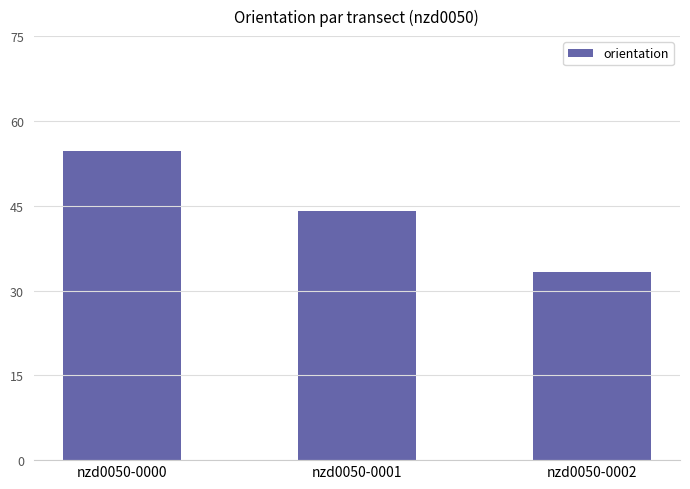

Which label corresponds to the smallest value in the chart?

nzd0050-0002